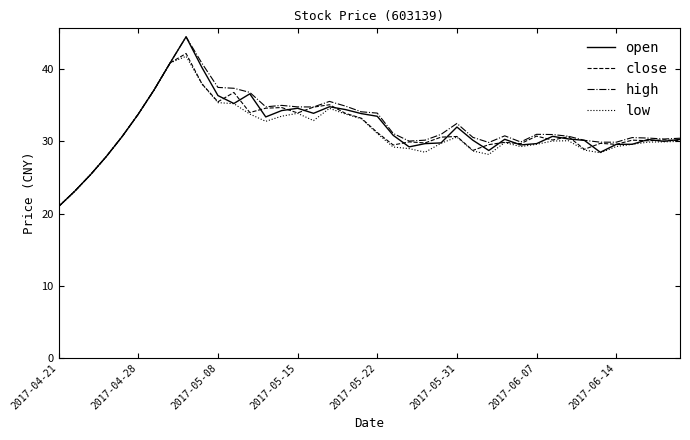

What is the greatest value displayed?

44.5